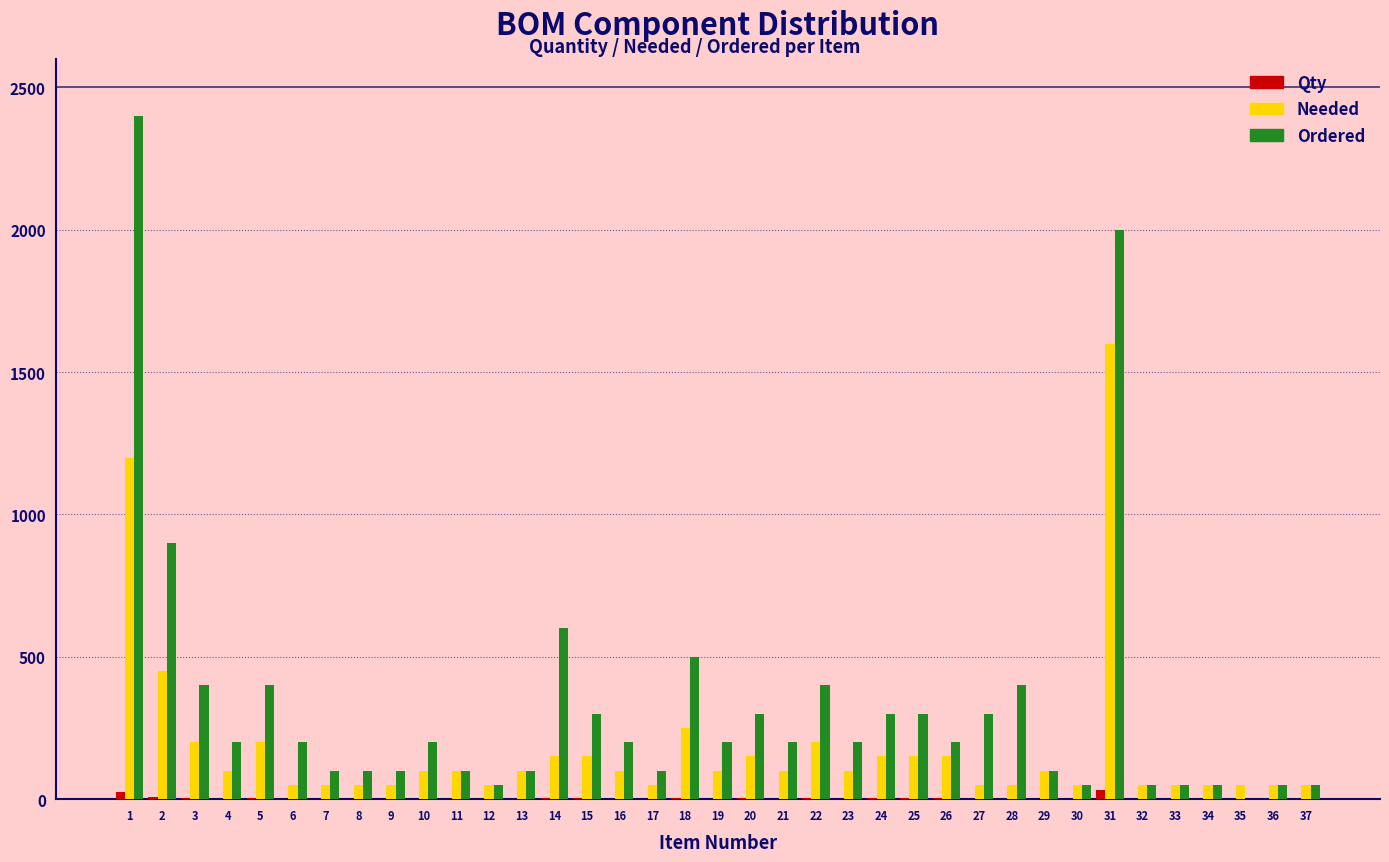

What is the greatest value displayed?

2400